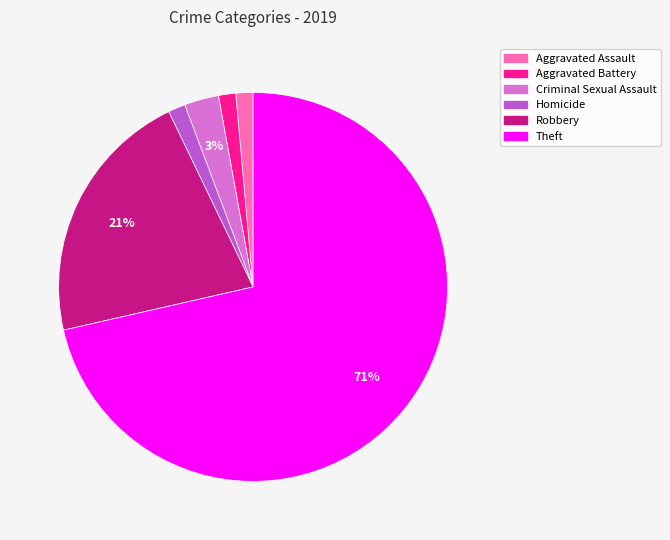

Which category accounts for the majority?

Theft